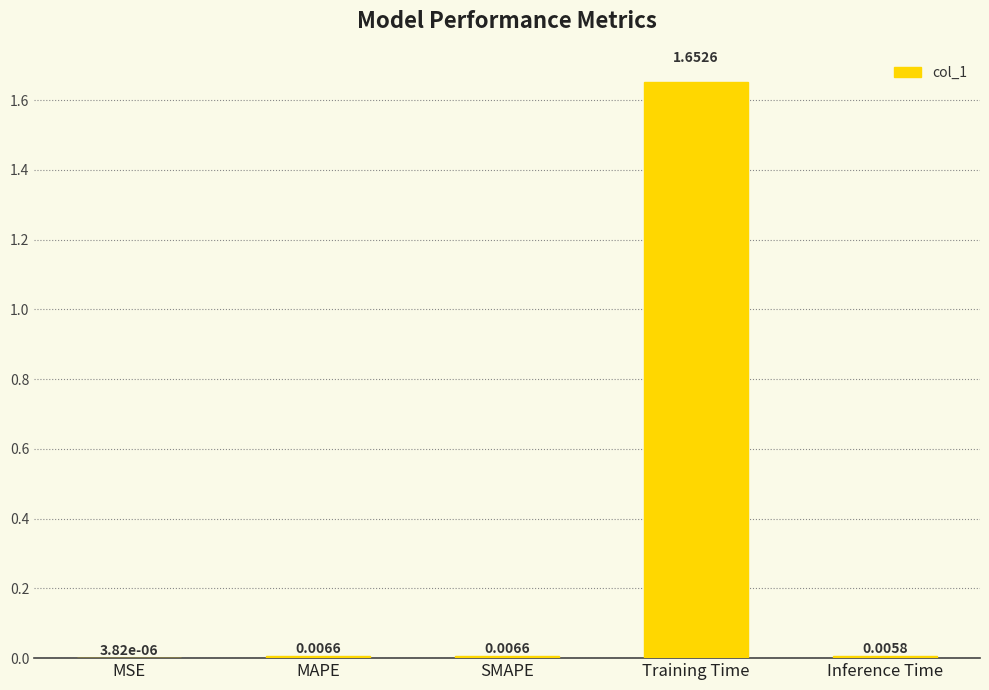

Between Training Time and MSE, which is larger?

Training Time